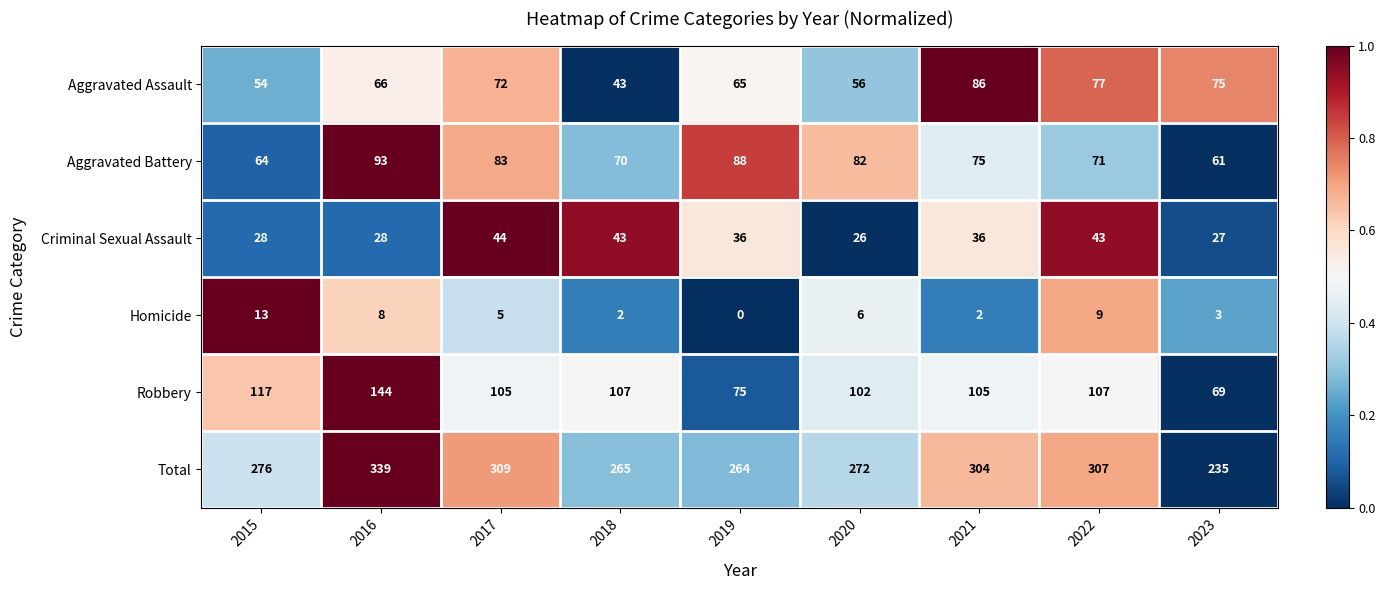

Where does the Homicide series first go above 5?

2015